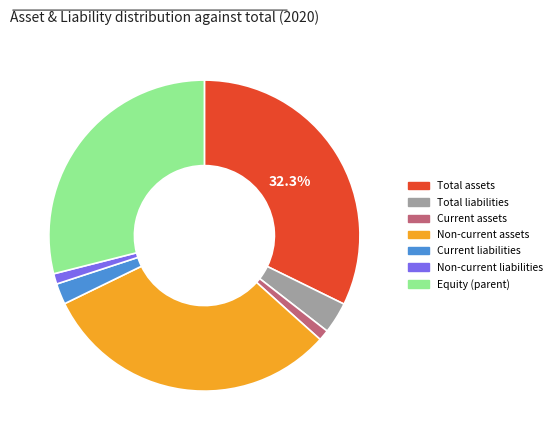

To the nearest percent, what percentage of the pie is Total assets?

32%